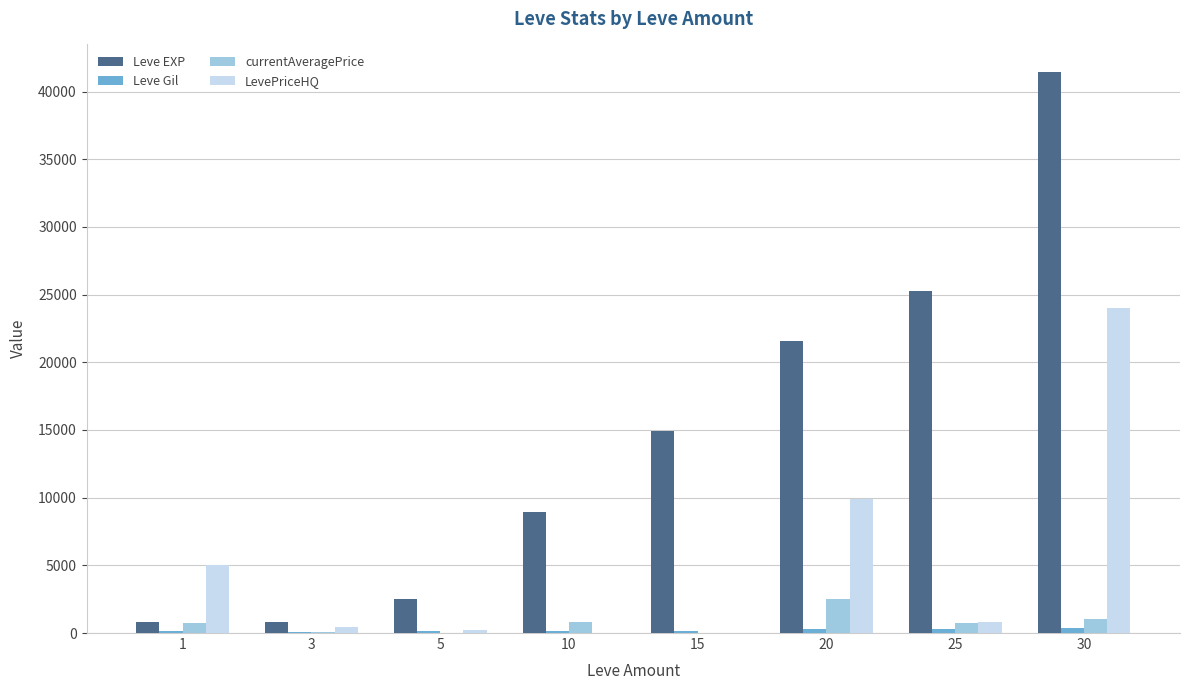

How many groups of bars are there?

8